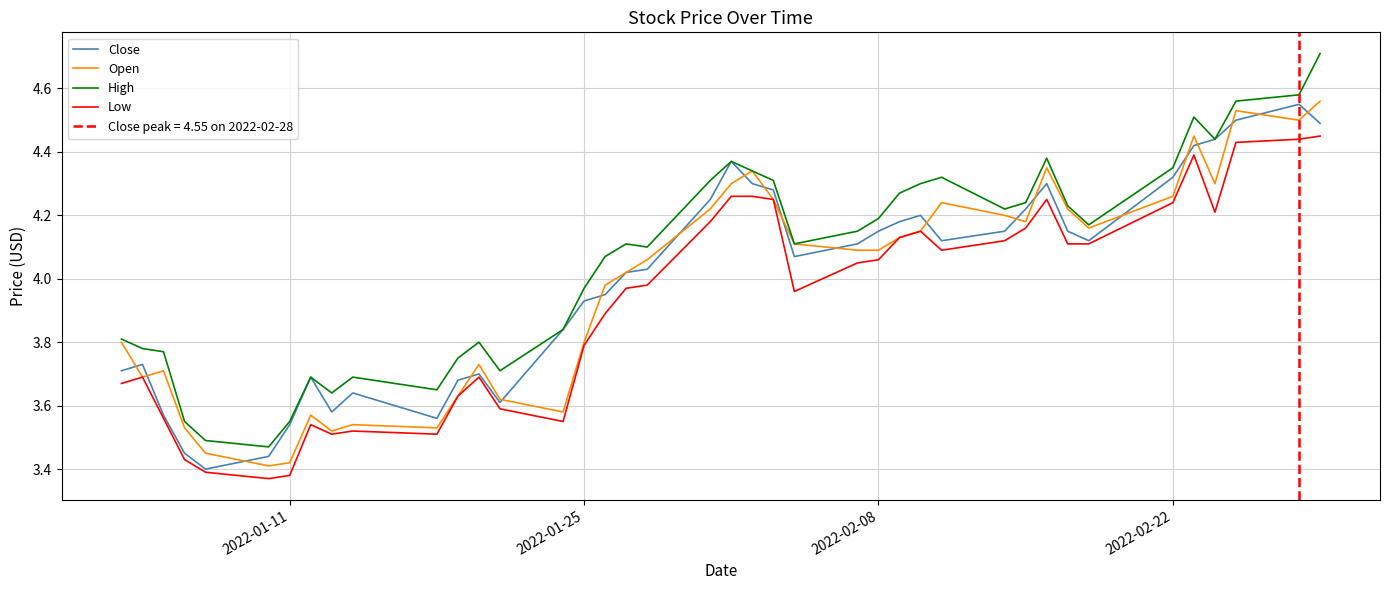

What is the maximum value for High?

4.7